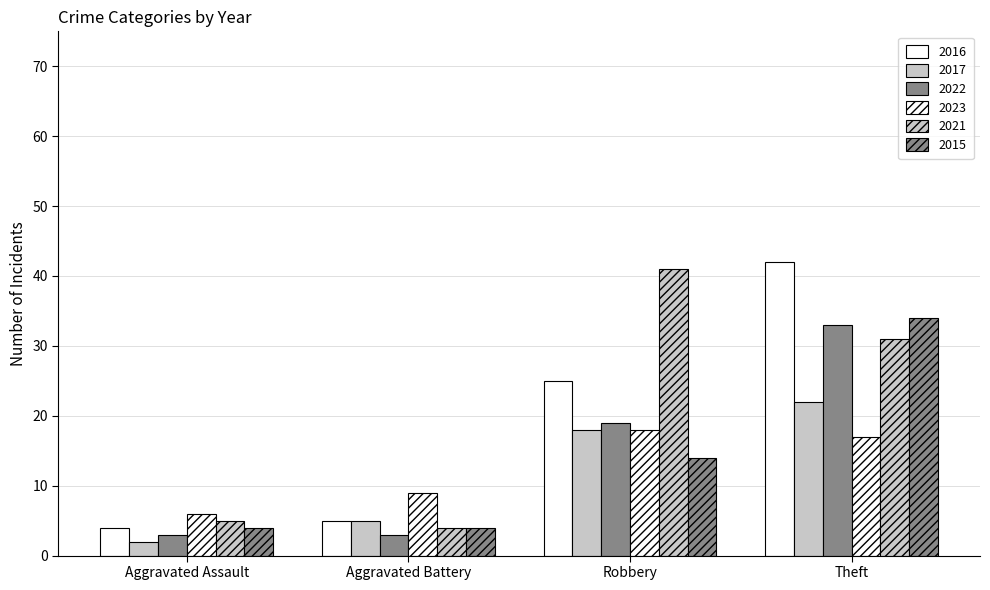

At which category is the sum across all series the highest?

Theft